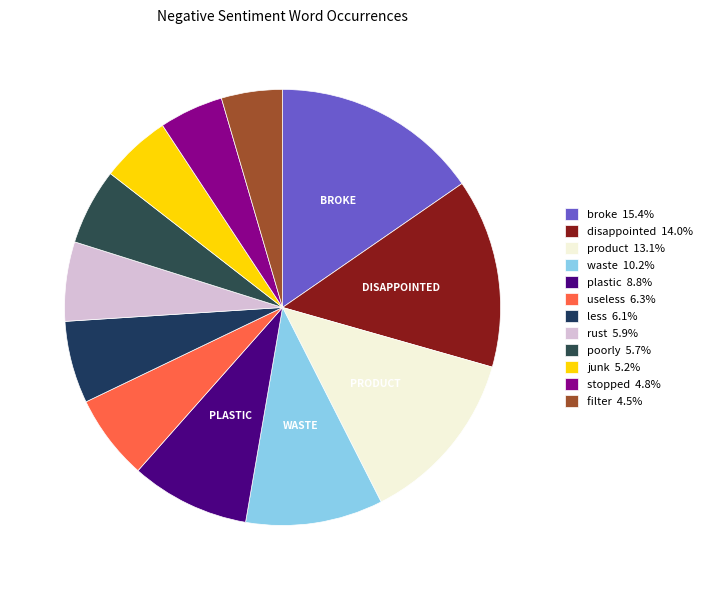

To the nearest percent, what is the combined percentage of disappointed and broke?

29%